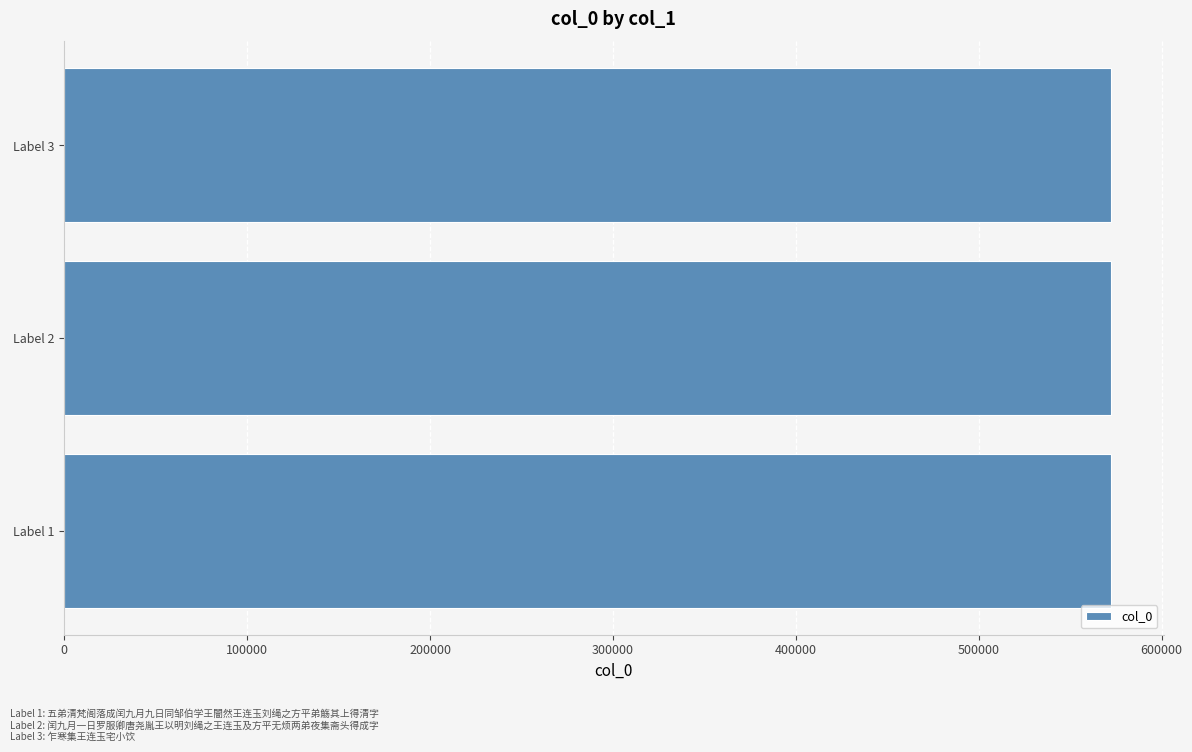

What is the average value?

572383